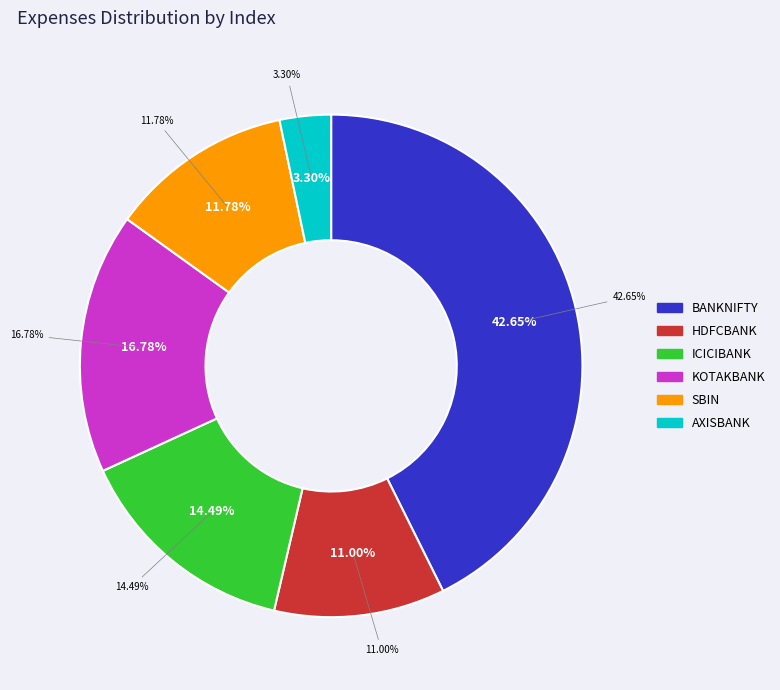

What percentage is the SBIN slice, to the nearest percent?

12%